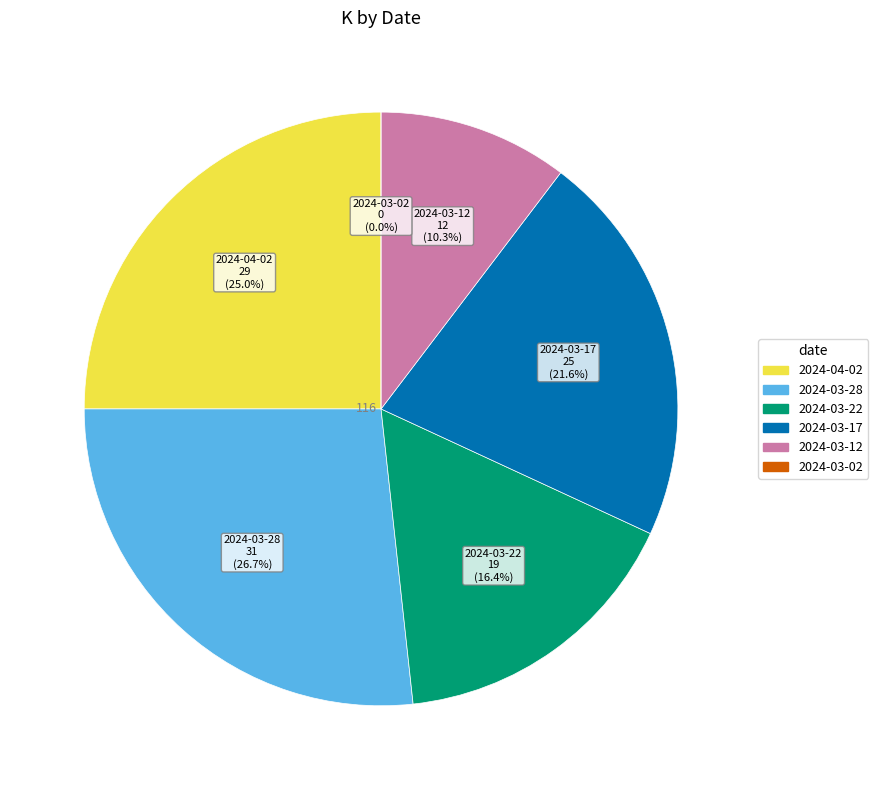

Which category has the smallest portion of the pie?

2024-03-02